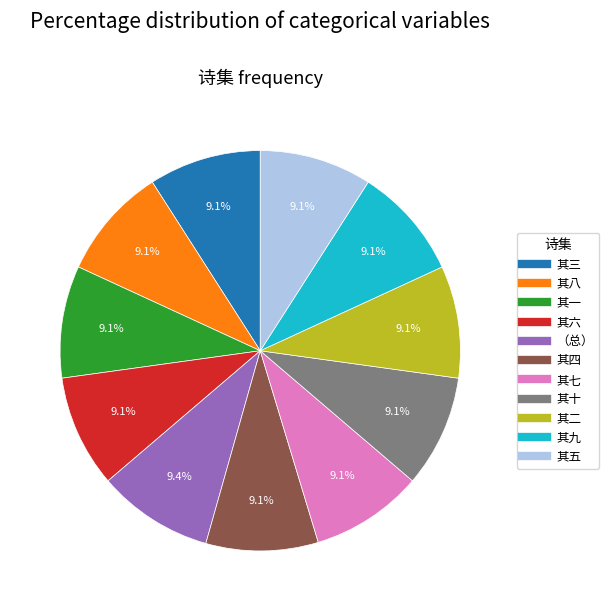

Is there any slice that represents more than half of the pie?

No